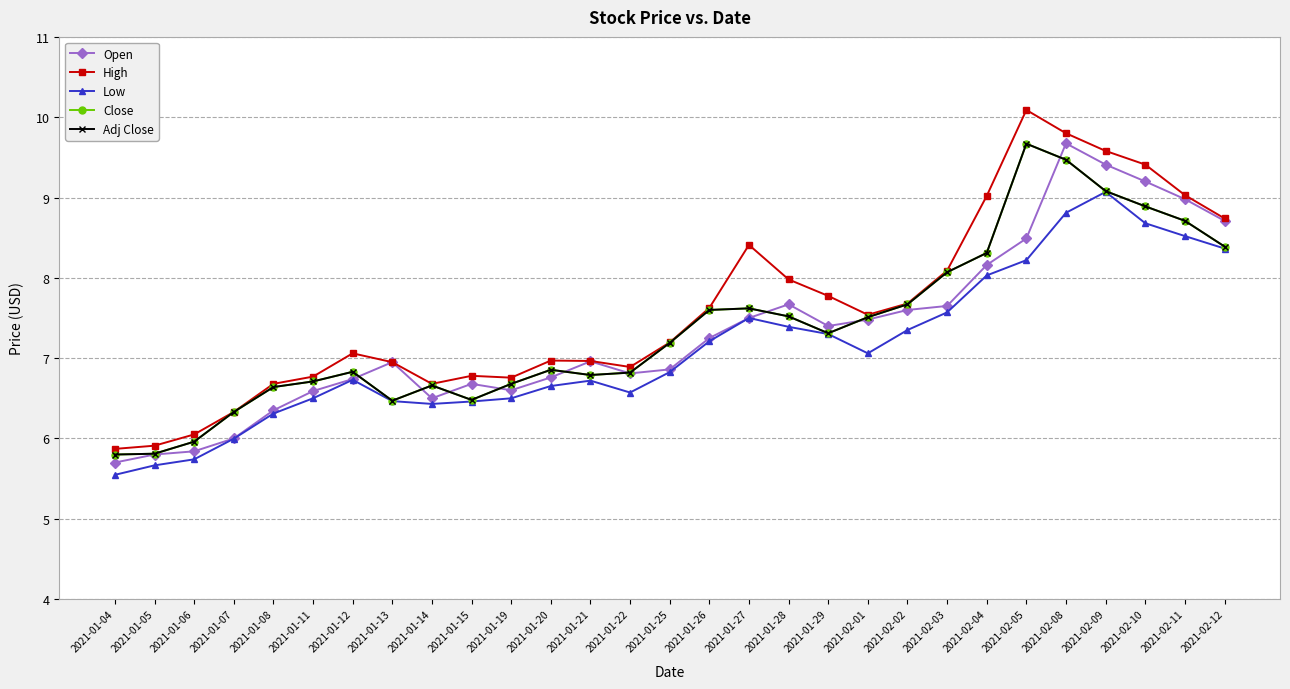

What is the minimum value shown in the chart?

5.5